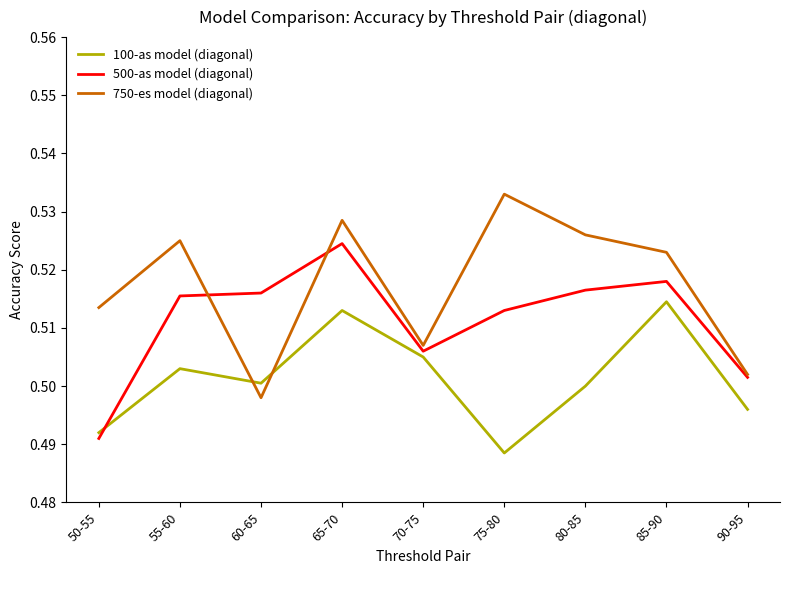

Which series has the largest range (max minus min)?

750-es model (diagonal)